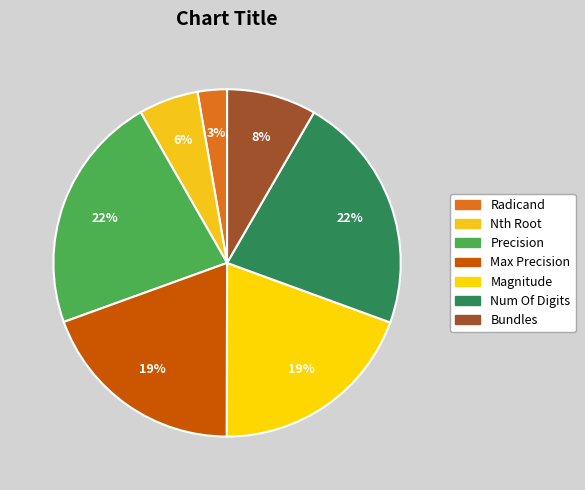

Rank the categories by value from highest to lowest.

Precision, Num Of Digits, Max Precision, Magnitude, Bundles, Nth Root, Radicand